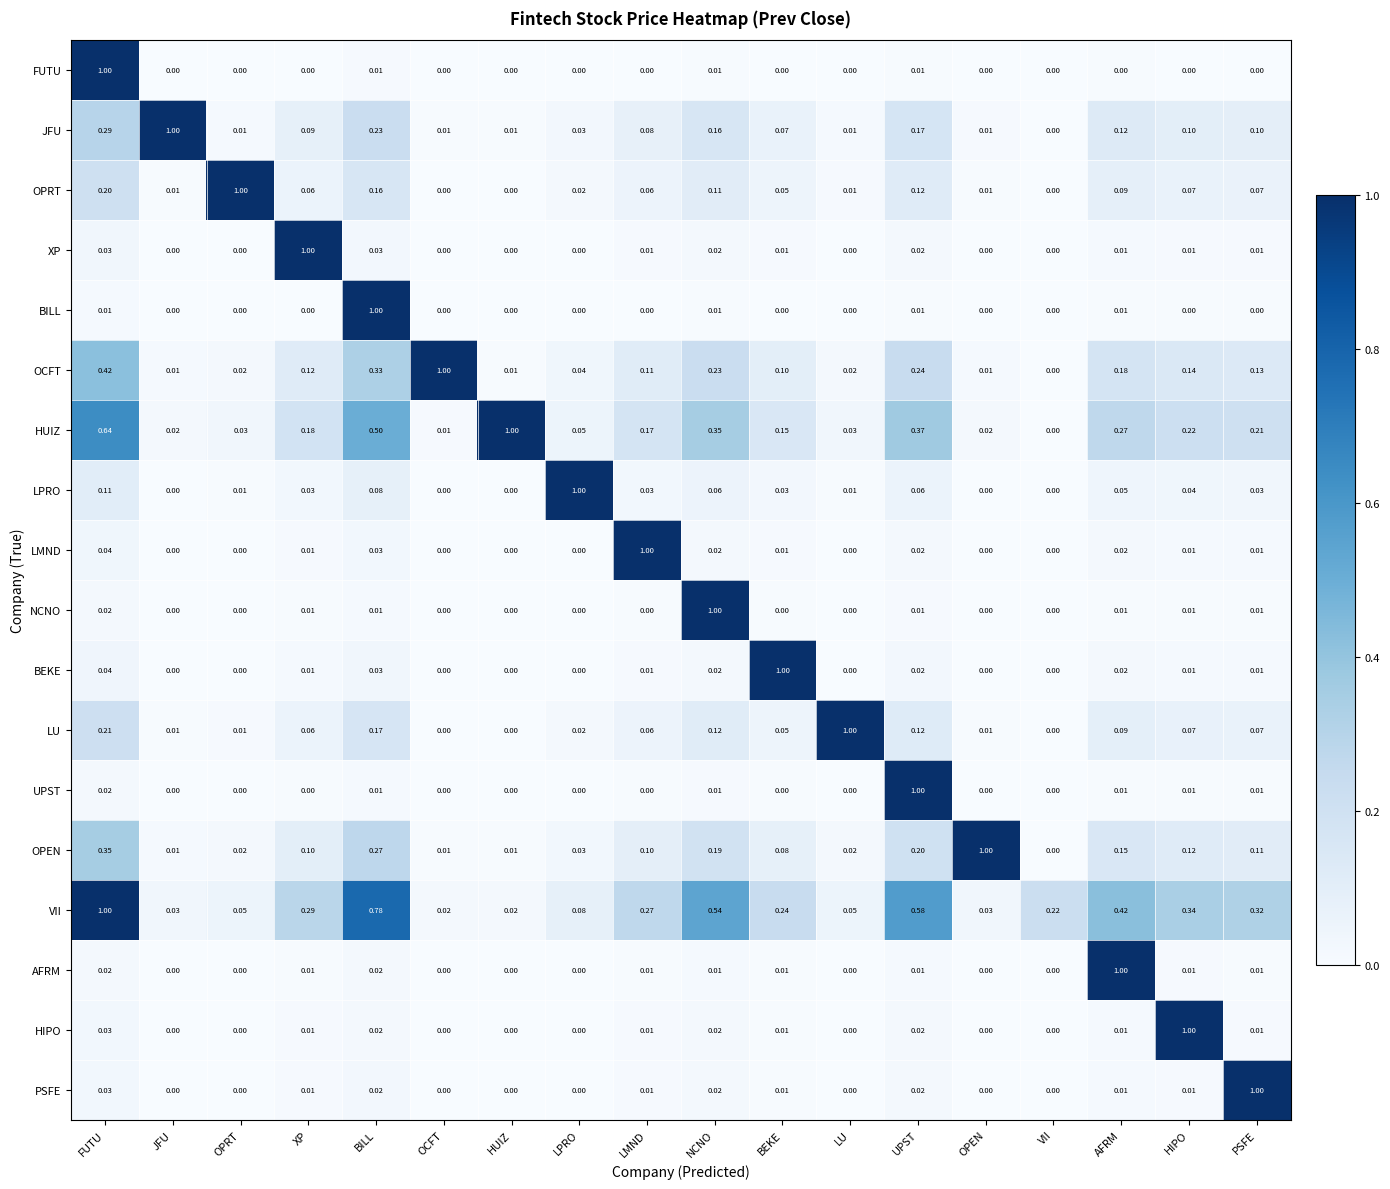

Which series has the largest total across all categories?

VII